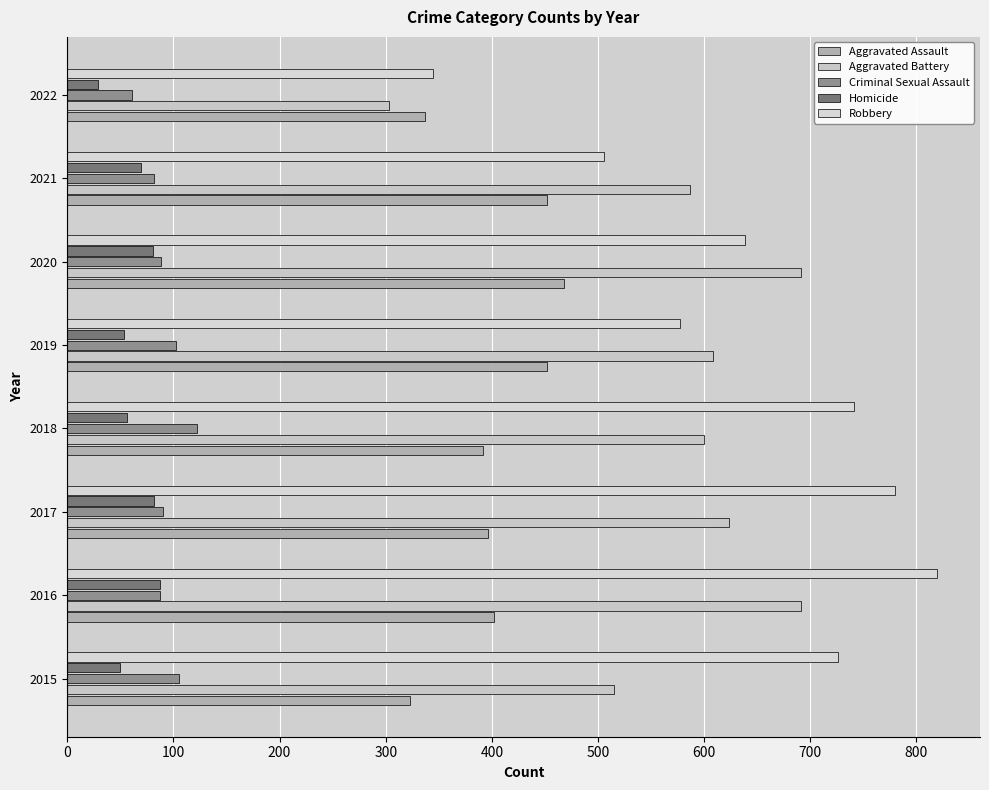

How many categories are shown in the chart?

8